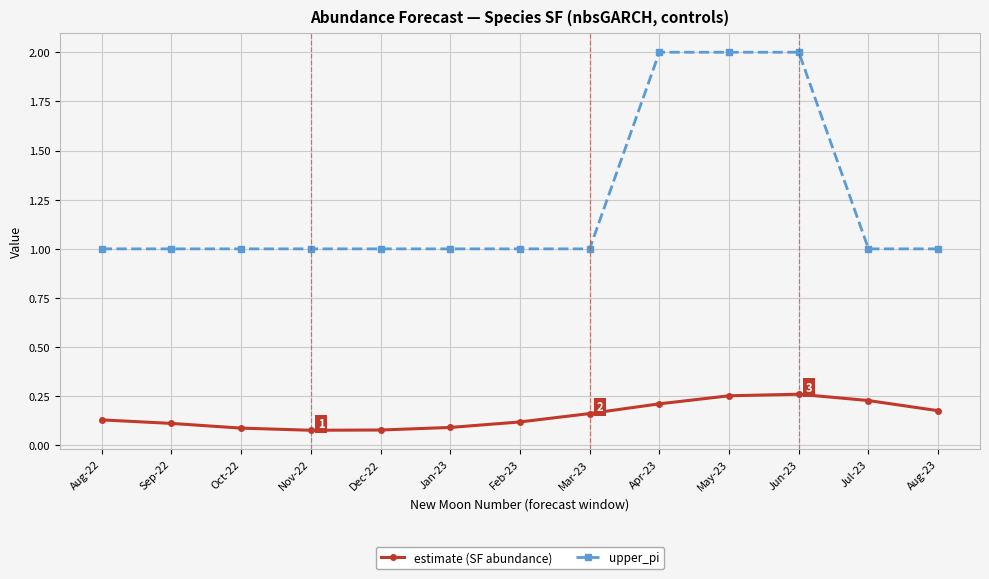

What is the difference between the maximum and minimum values in the upper_pi series?

1.0